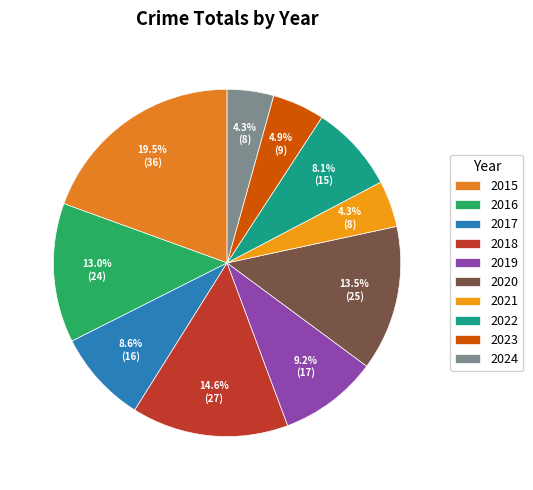

To the nearest percent, what is the difference between the 2023 and 2017 slice percentages?

4%